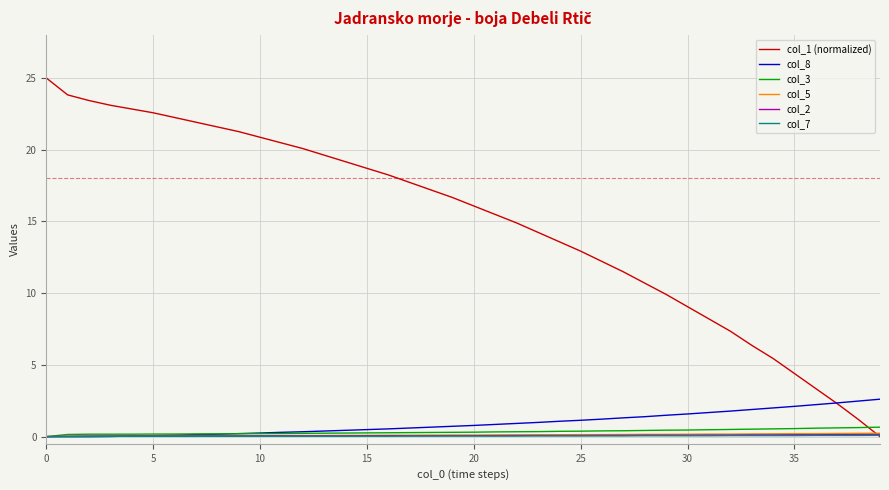

What is the highest value of the col_8 series?

2.6